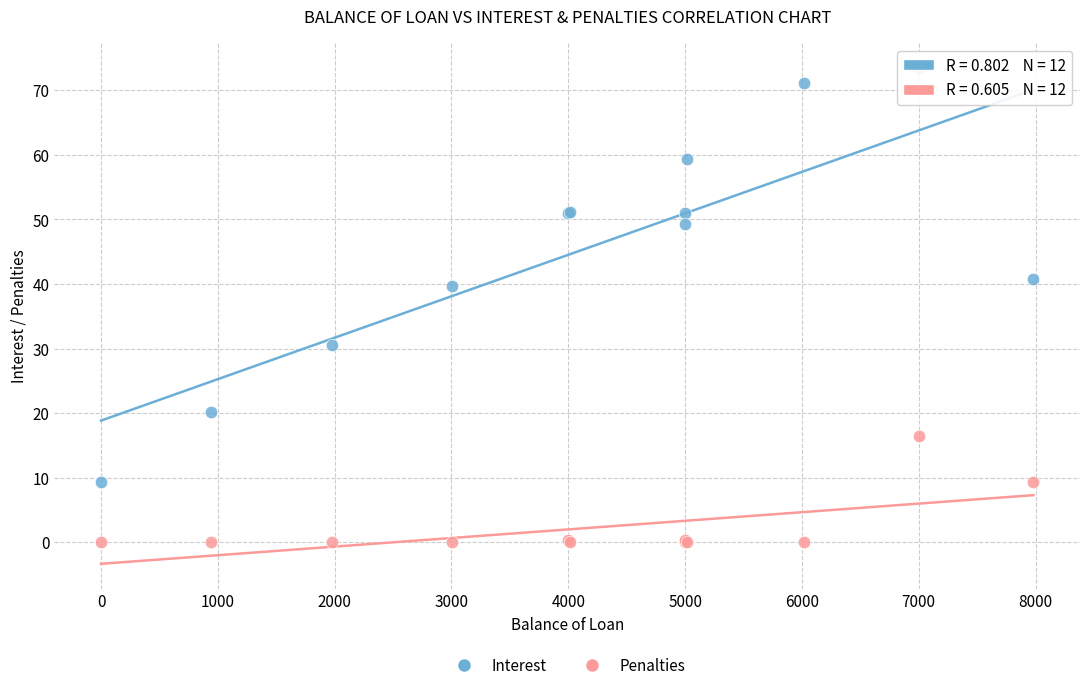

Across all series, what Y value is closest to 36?

39.6